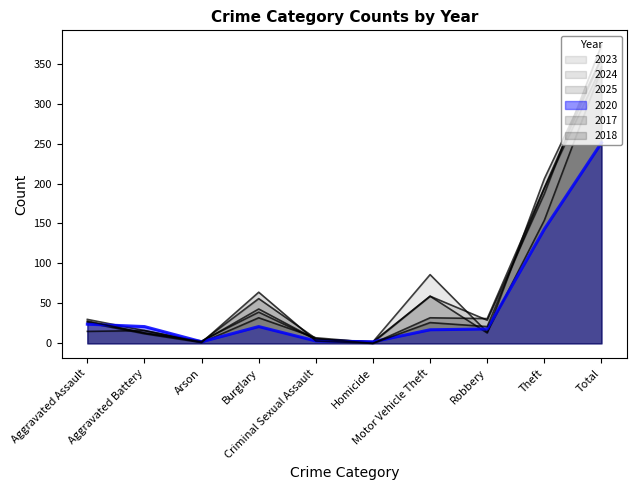

At which label does 2017 first exceed 31?

Burglary